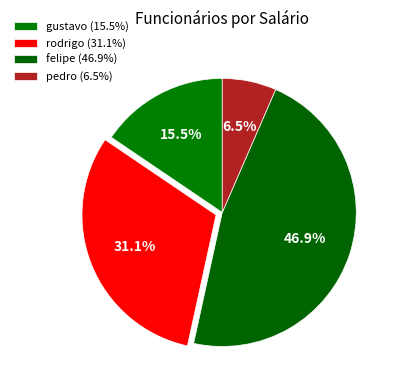

How many segments does this pie chart have?

4